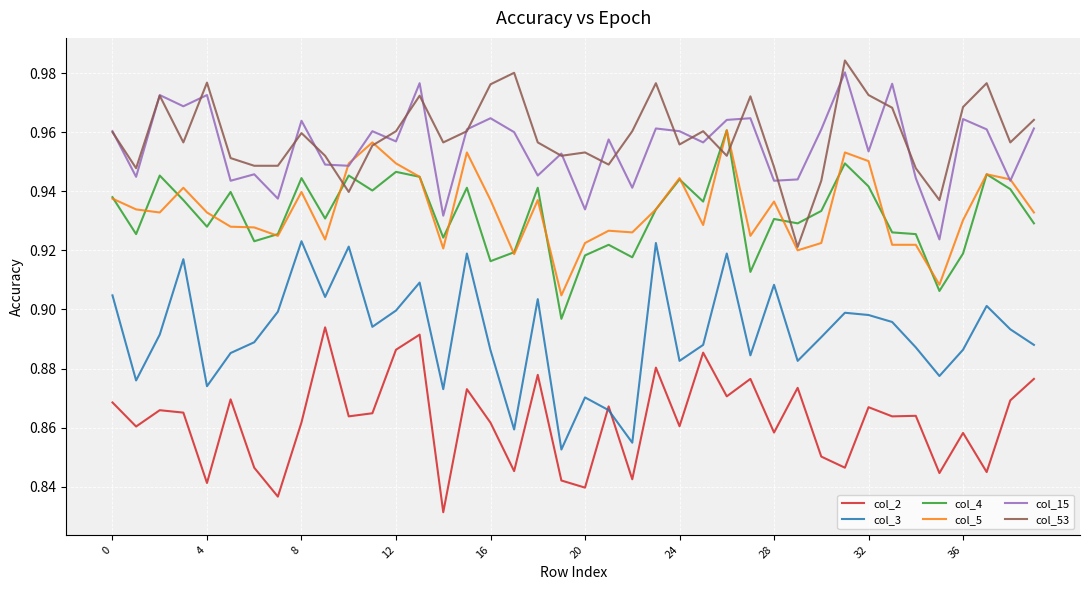

Which series has the largest range (max minus min)?

col_3